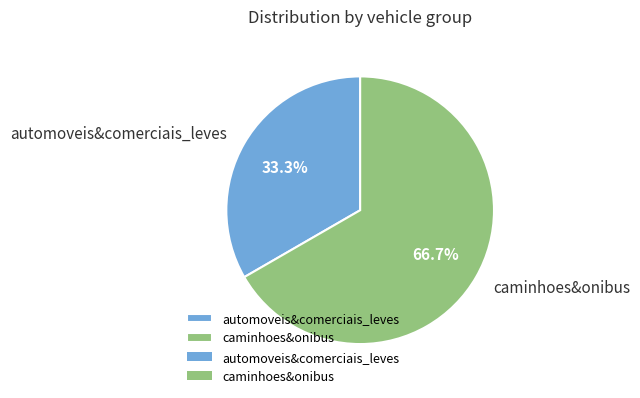

What percentage do automoveis&comerciais_leves and caminhoes&onibus together represent?

100.0%